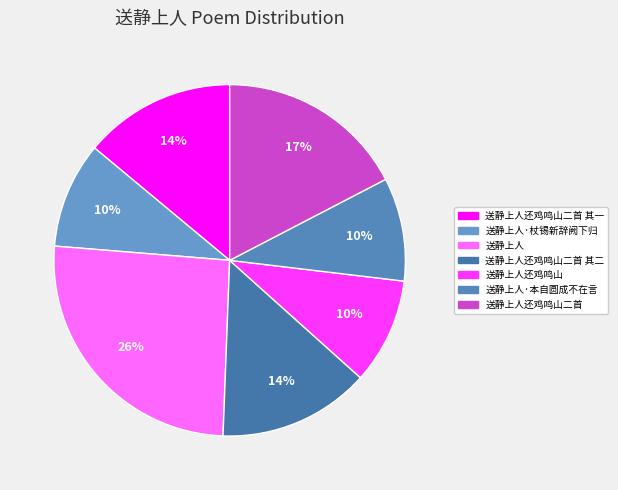

What is the total percentage of 送静上人·本自圆成不在言 and 送静上人还鸡鸣山二首?

26.9%